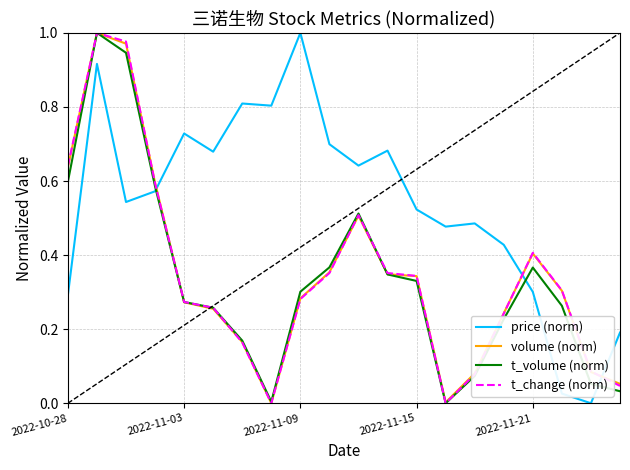

How many times do t_volume (norm) and price (norm) cross each other?

3